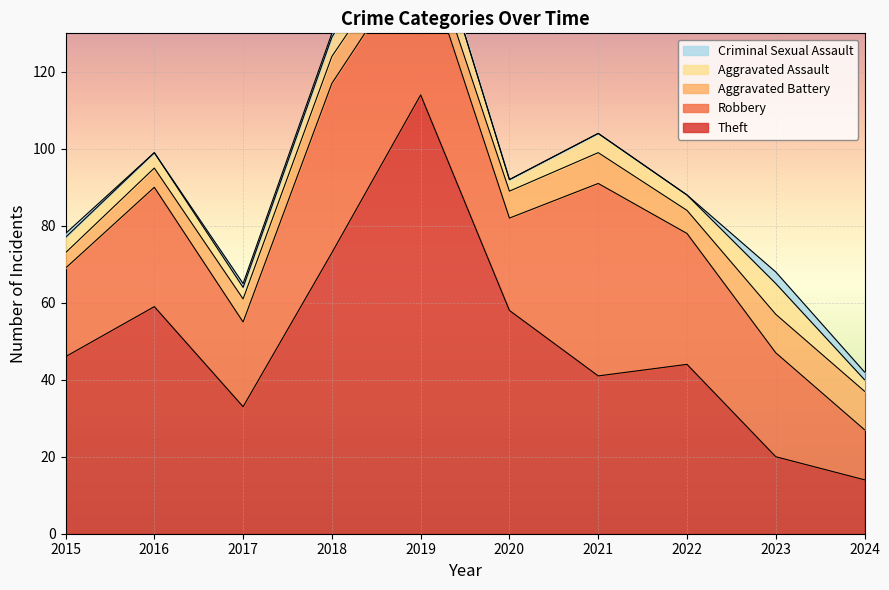

Which category has the highest value in the Theft series?

2019